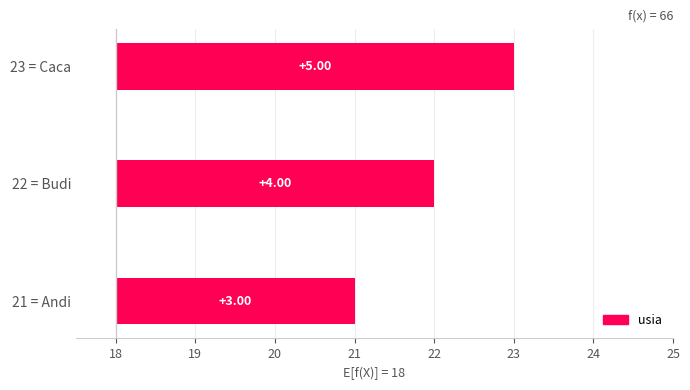

What is the greatest value displayed?

23